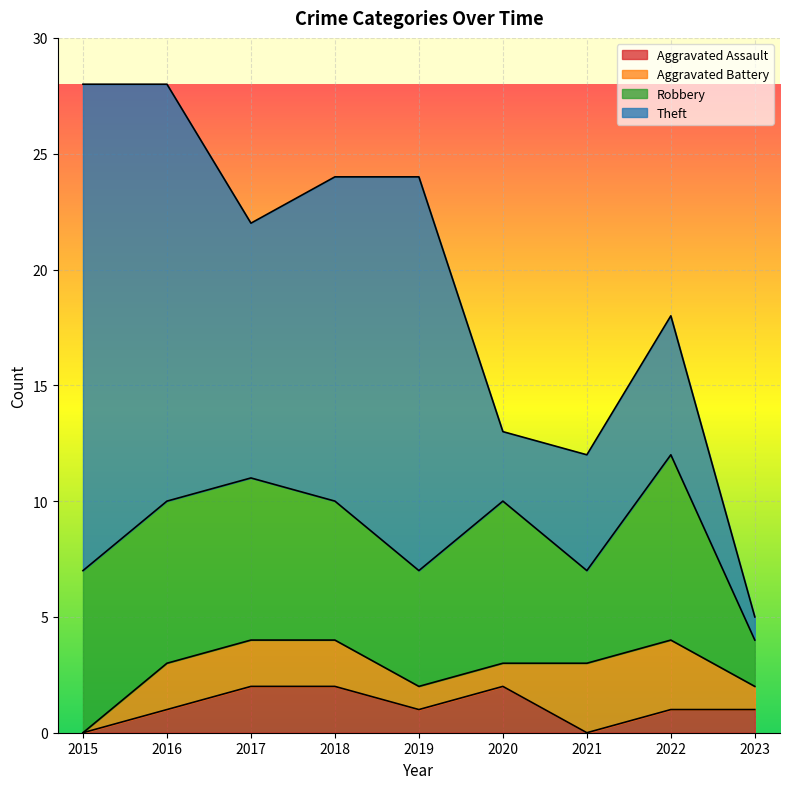

Where does the Theft series first go above 11?

2015